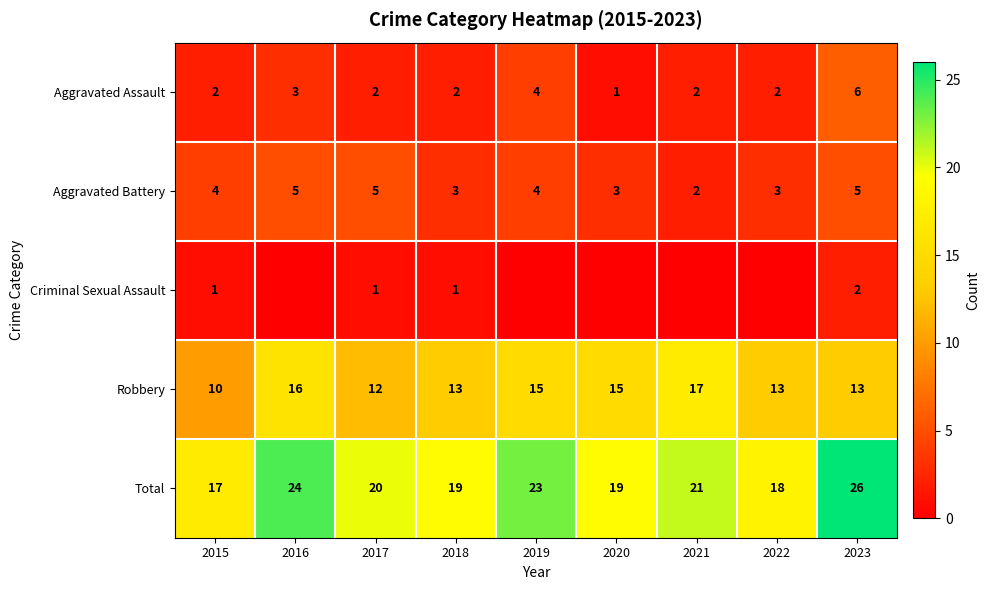

True or false: Total has a value of 5 at 2018.

False